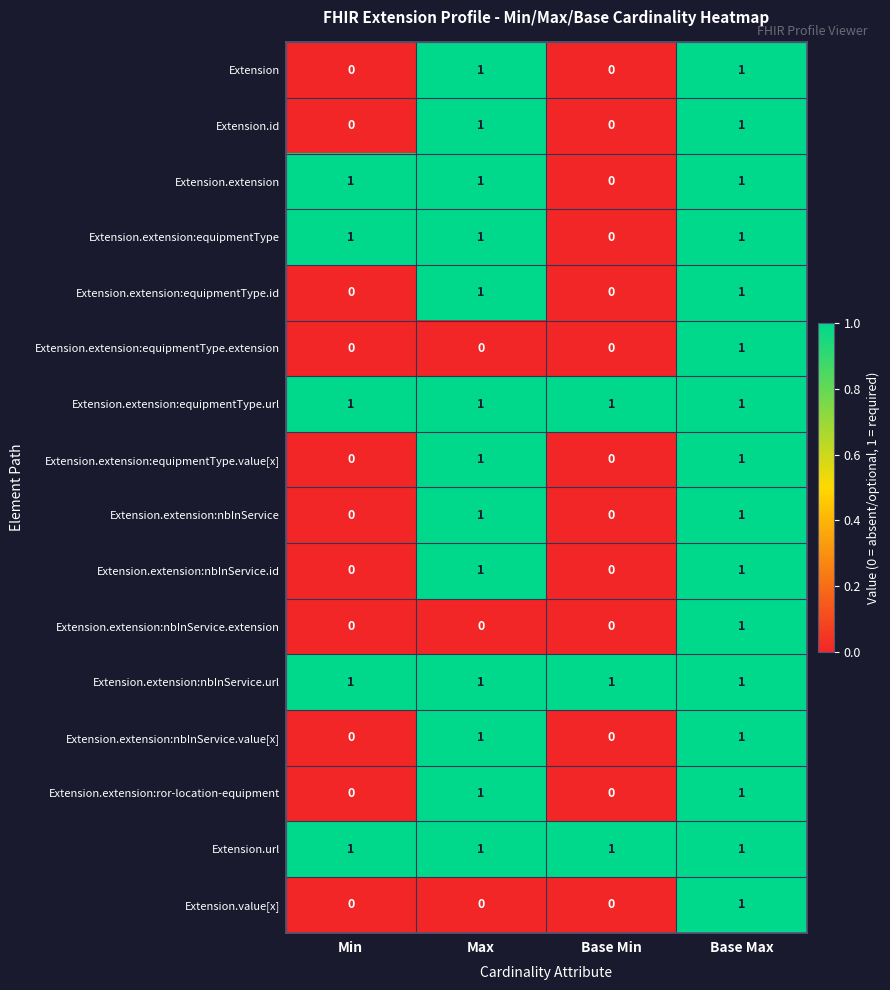

At how many categories does at least one series exceed 0?

4